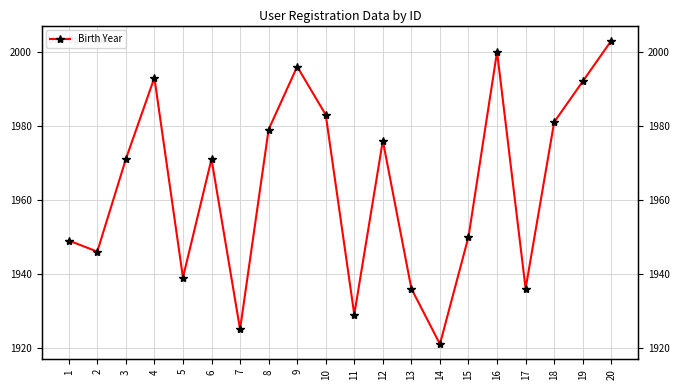

The chart shows a value of 1008 at 10. True or false?

False